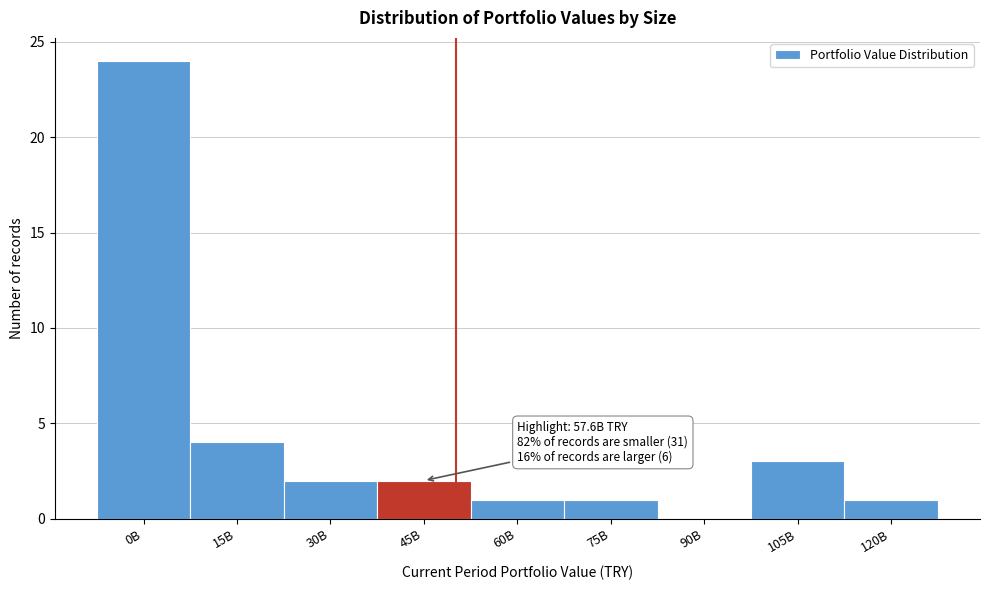

Reading left to right, extract all data points from this chart.

0B=24	15B=4	30B=2	45B=2	60B=1	75B=1	90B=0	105B=3	120B=1